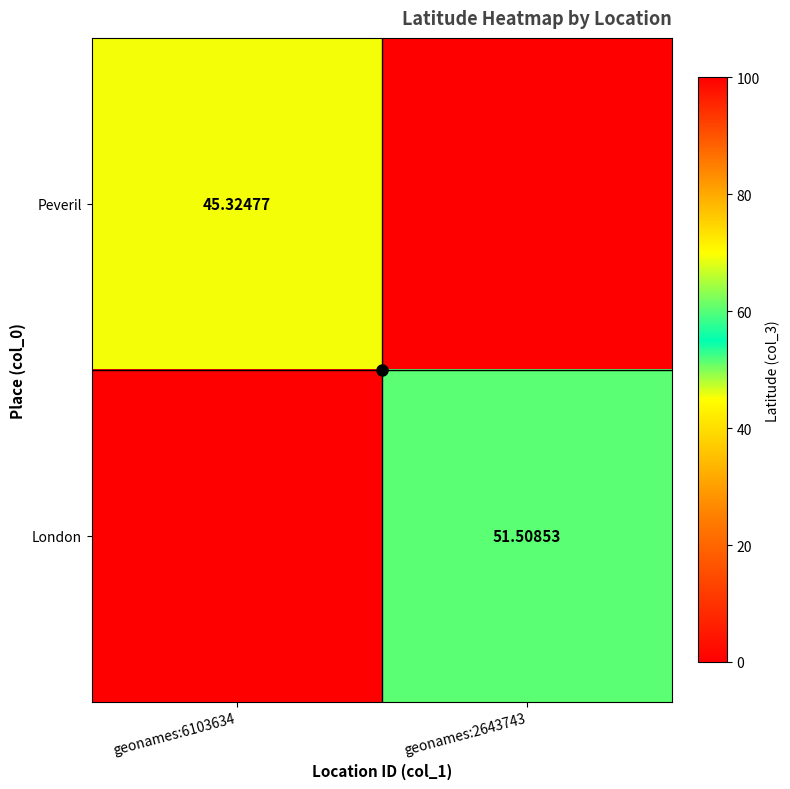

Is the value of London at geonames:6103634 greater than the value of Peveril at geonames:6103634?

No